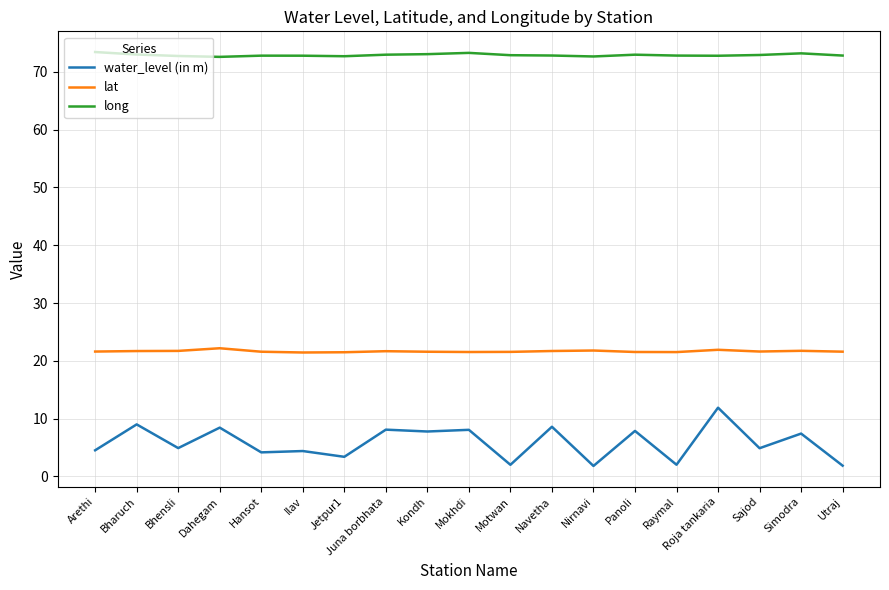

What position from the right is Jetpur1?

13